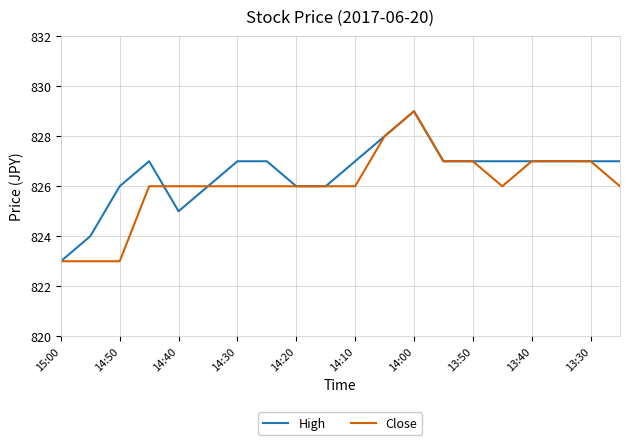

What is the highest value of the Close series?

829